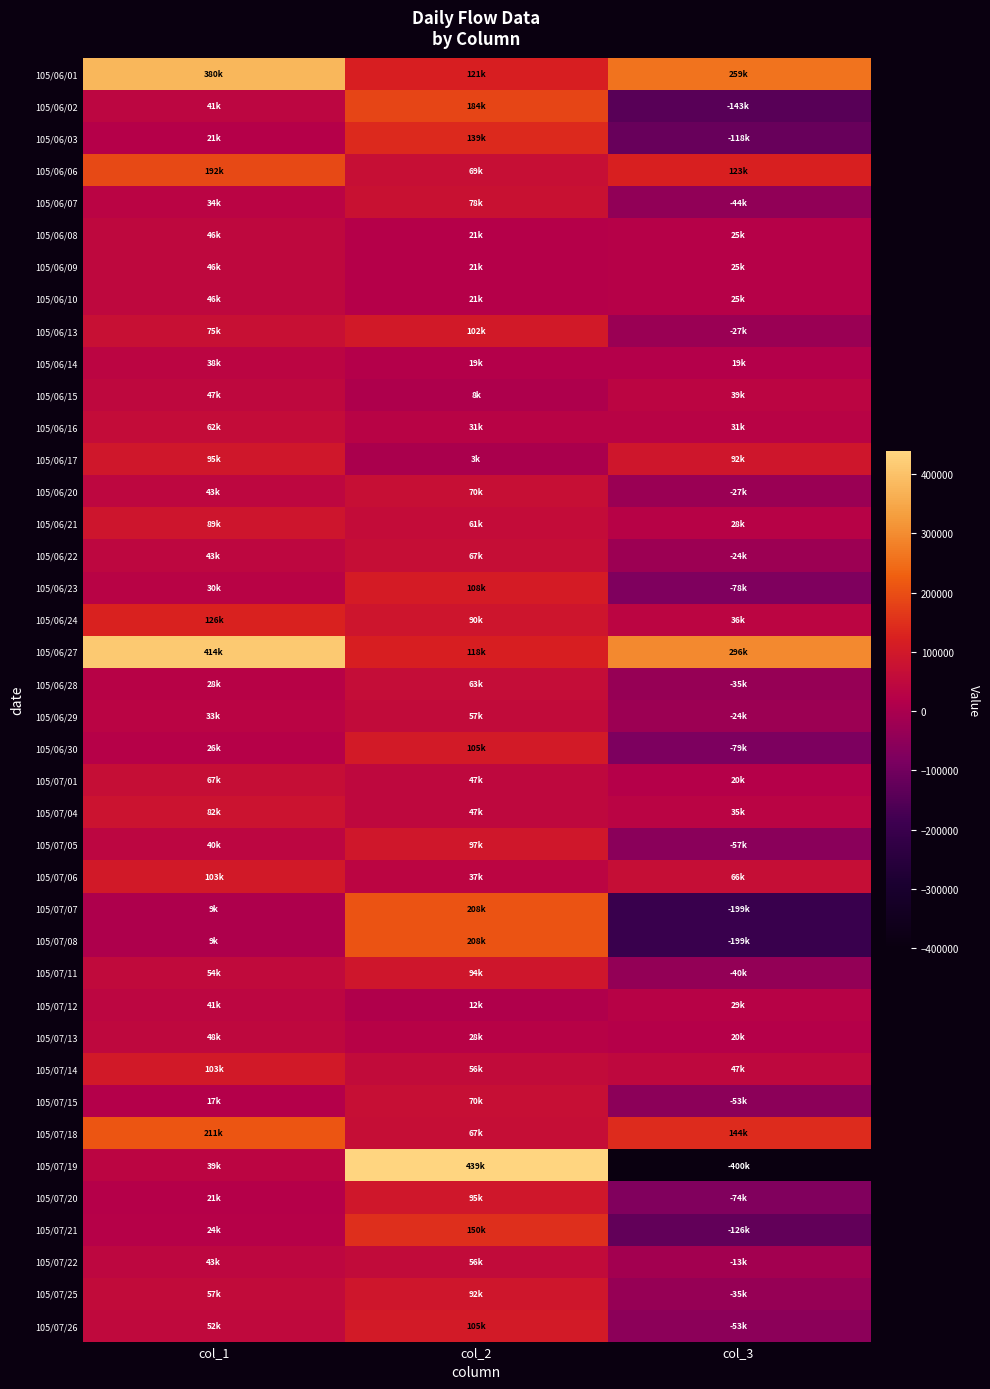

Reading left to right, transcribe all the data shown in this chart.

105/06/01: col_1=380000	col_2=121000	col_3=259000
105/06/02: col_1=41000	col_2=184000	col_3=-143000
105/06/03: col_1=21000	col_2=139000	col_3=-118000
105/06/06: col_1=192000	col_2=69000	col_3=123000
105/06/07: col_1=34000	col_2=78000	col_3=-44000
105/06/08: col_1=46000	col_2=21000	col_3=25000
105/06/09: col_1=46000	col_2=21000	col_3=25000
105/06/10: col_1=46000	col_2=21000	col_3=25000
105/06/13: col_1=75000	col_2=102000	col_3=-27000
105/06/14: col_1=38000	col_2=19000	col_3=19000
105/06/15: col_1=47000	col_2=8000	col_3=39000
105/06/16: col_1=62000	col_2=31000	col_3=31000
105/06/17: col_1=95000	col_2=3000	col_3=92000
105/06/20: col_1=43000	col_2=70000	col_3=-27000
105/06/21: col_1=89000	col_2=61000	col_3=28000
105/06/22: col_1=43000	col_2=67000	col_3=-24000
105/06/23: col_1=30000	col_2=108000	col_3=-78000
105/06/24: col_1=126000	col_2=90000	col_3=36000
105/06/27: col_1=414000	col_2=118000	col_3=296000
105/06/28: col_1=28000	col_2=63000	col_3=-35000
105/06/29: col_1=33000	col_2=57000	col_3=-24000
105/06/30: col_1=26000	col_2=105000	col_3=-79000
105/07/01: col_1=67000	col_2=47000	col_3=20000
105/07/04: col_1=82000	col_2=47000	col_3=35000
105/07/05: col_1=40000	col_2=97000	col_3=-57000
105/07/06: col_1=103000	col_2=37000	col_3=66000
105/07/07: col_1=9000	col_2=208000	col_3=-199000
105/07/08: col_1=9000	col_2=208000	col_3=-199000
105/07/11: col_1=54000	col_2=94000	col_3=-40000
105/07/12: col_1=41000	col_2=12000	col_3=29000
105/07/13: col_1=48000	col_2=28000	col_3=20000
105/07/14: col_1=103000	col_2=56000	col_3=47000
105/07/15: col_1=17000	col_2=70000	col_3=-53000
105/07/18: col_1=211000	col_2=67000	col_3=144000
105/07/19: col_1=39000	col_2=439000	col_3=-400000
105/07/20: col_1=21000	col_2=95000	col_3=-74000
105/07/21: col_1=24000	col_2=150000	col_3=-126000
105/07/22: col_1=43000	col_2=56000	col_3=-13000
105/07/25: col_1=57000	col_2=92000	col_3=-35000
105/07/26: col_1=52000	col_2=105000	col_3=-53000